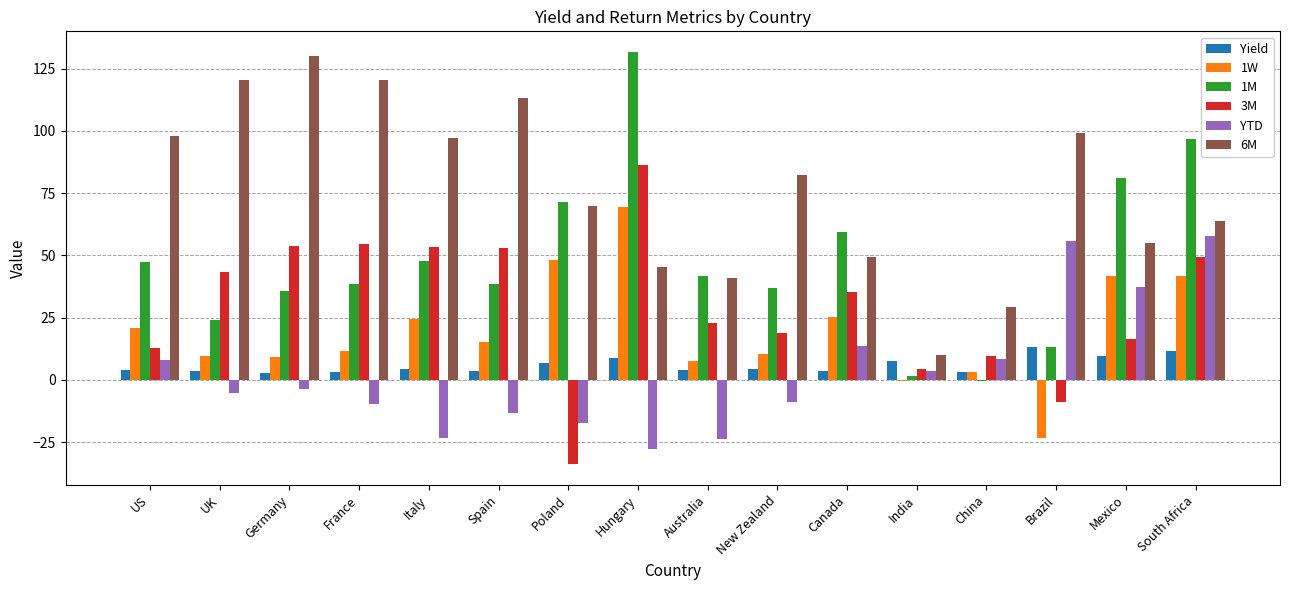

What is the sum of all 1W values?

313.8